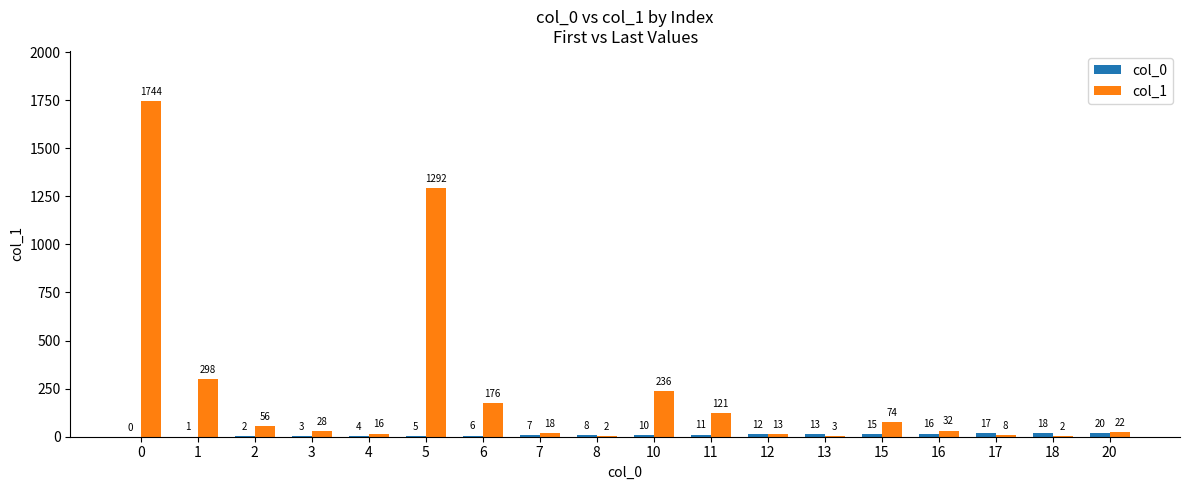

How many data points does each series have?

18